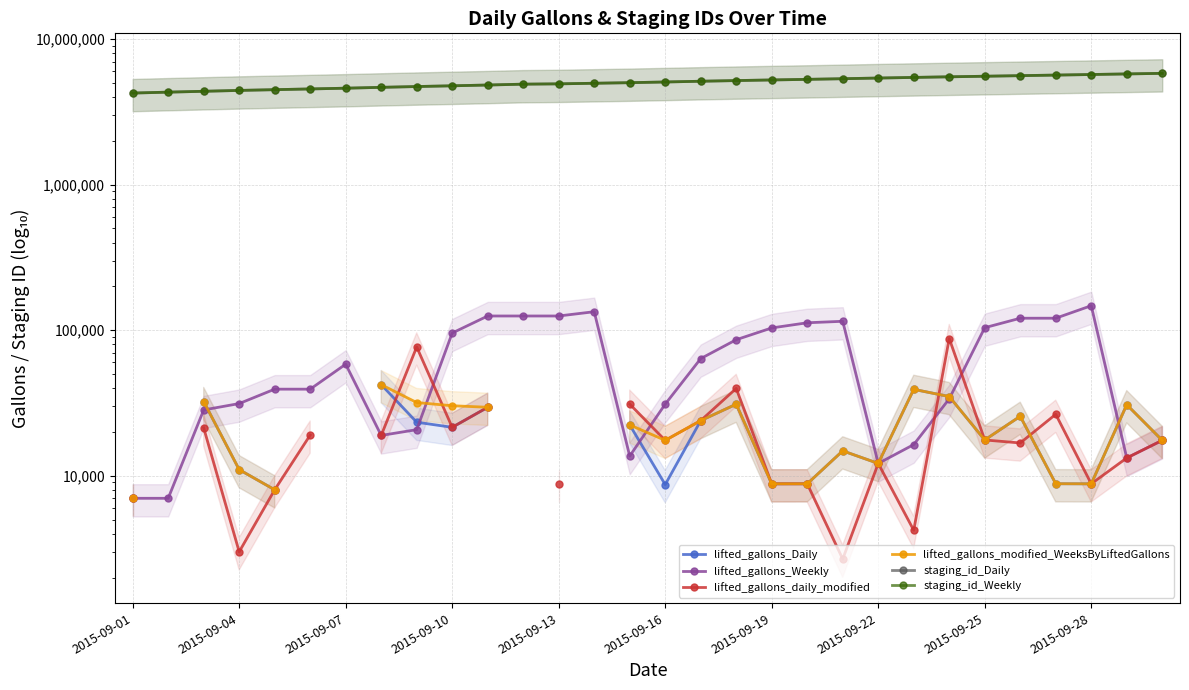

Count the number of categories in the chart.

30